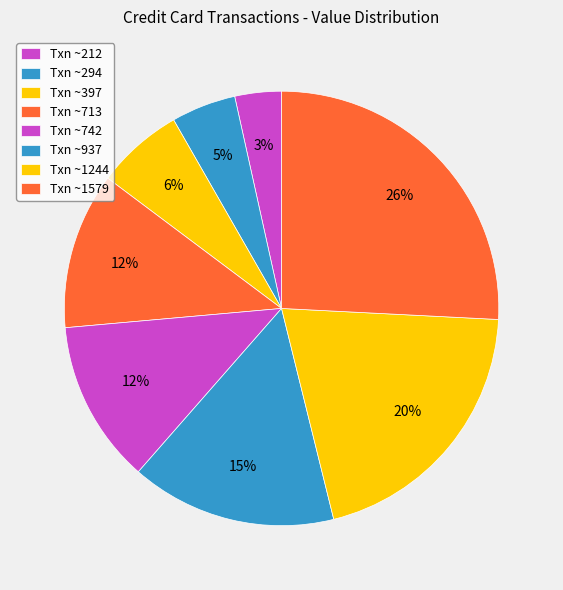

Which slice is the smallest?

212.0